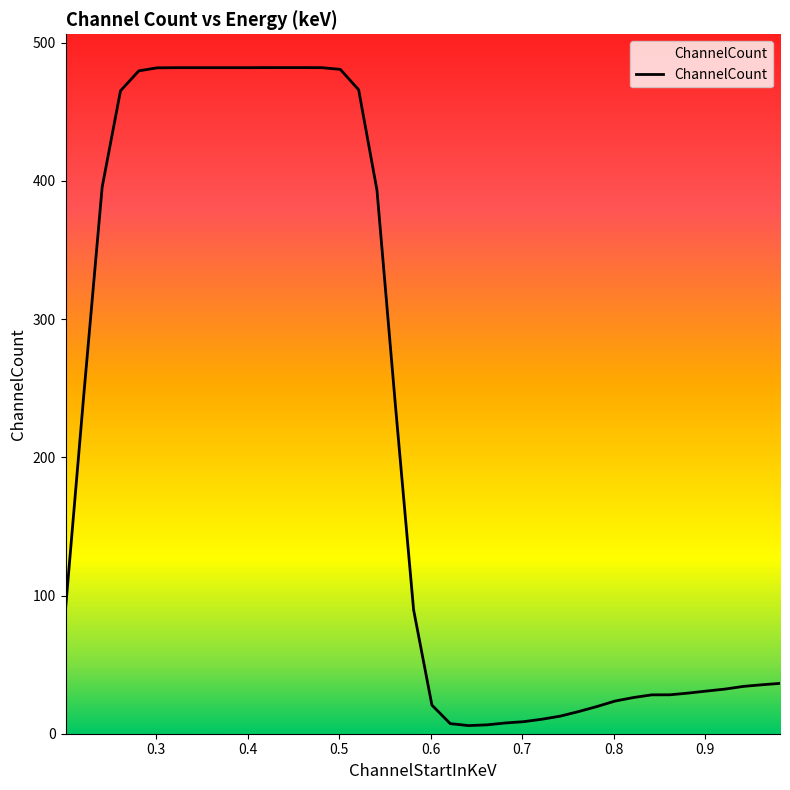

What is the greatest value displayed?

482.0